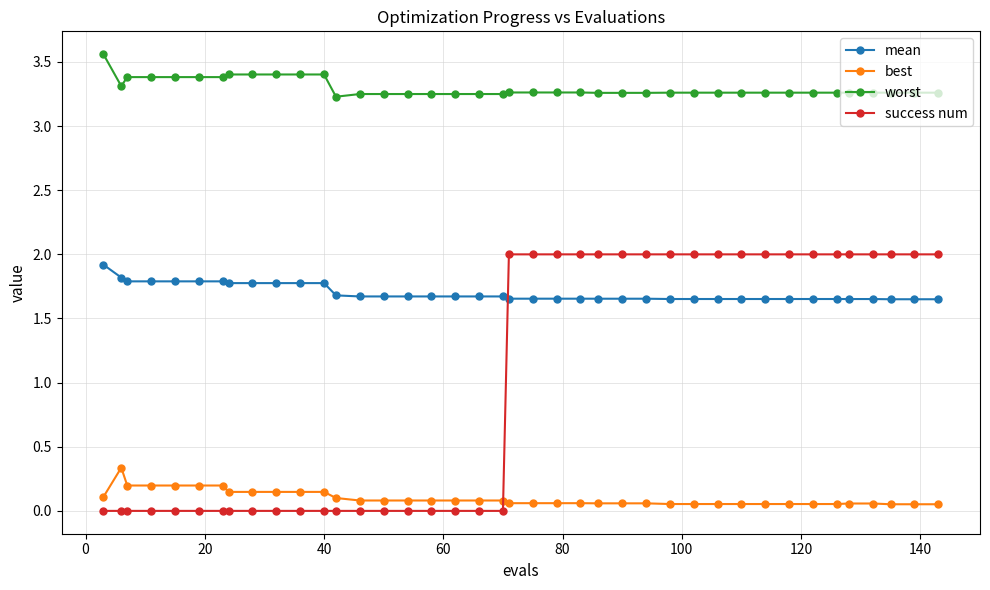

What is the difference between the maximum and minimum values in the worst series?

0.3